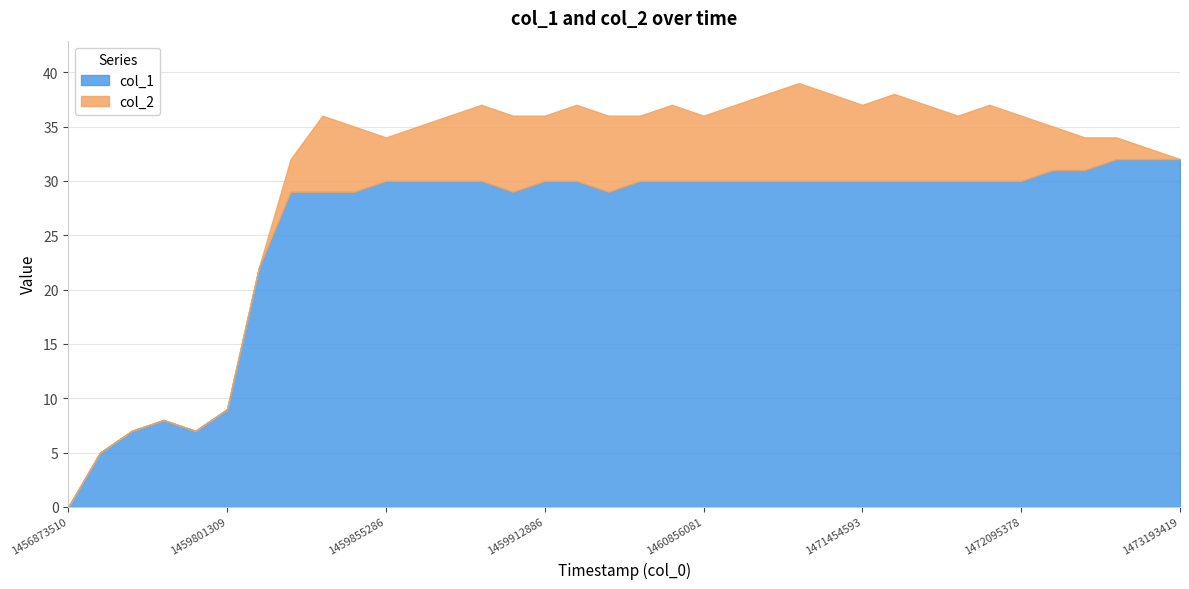

At which label does col_1 reach its peak?

1472581378